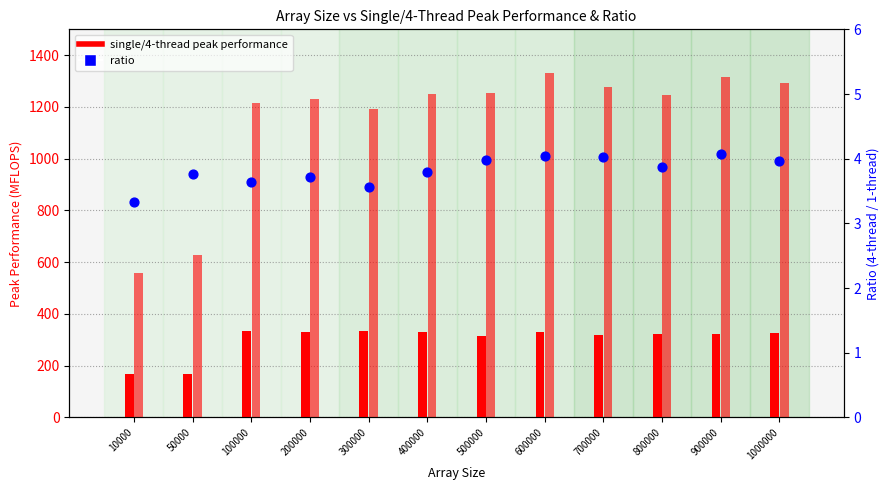

What is the total value across all series at 1000000?

1621.9